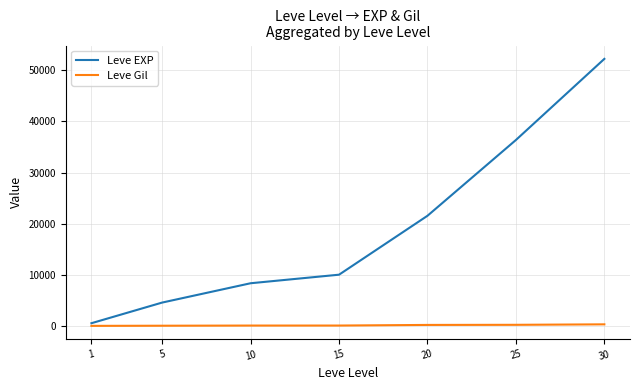

What is the sum of the Leve Gil values at 20 and 1?

407